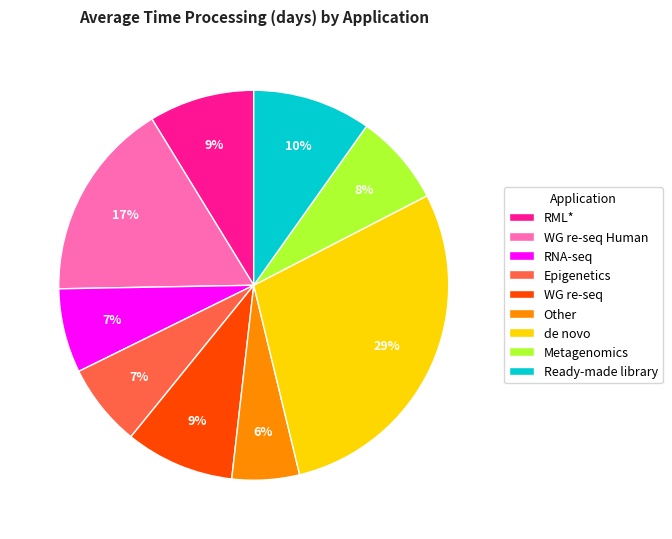

Which has a higher value, RML* or de novo?

de novo